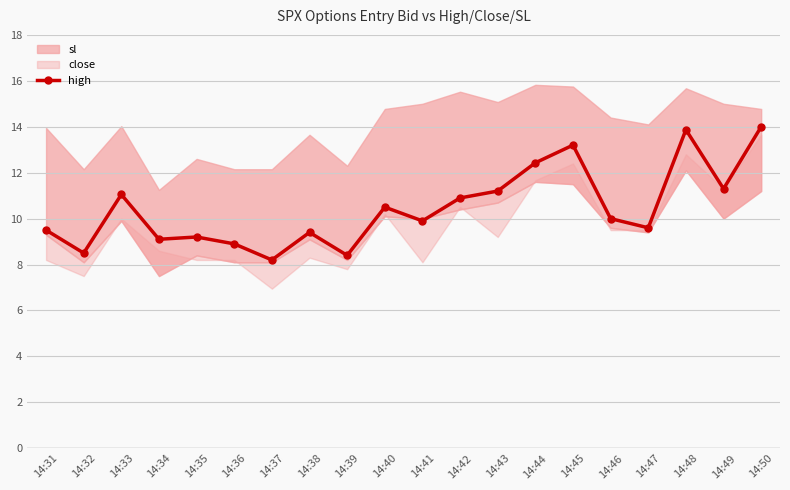

What is the ratio of the value at 14:42 to the value at 14:45?

0.8